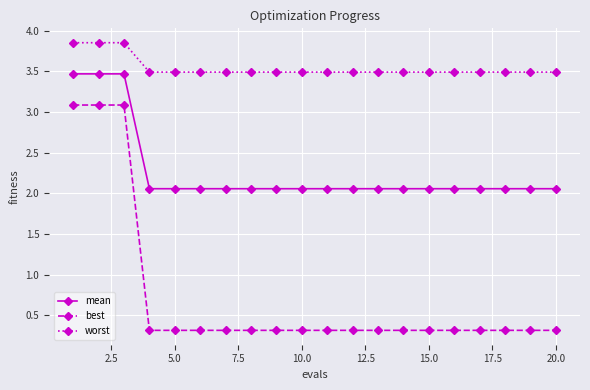

Rank the series by their average value, from highest to lowest.

worst, mean, best